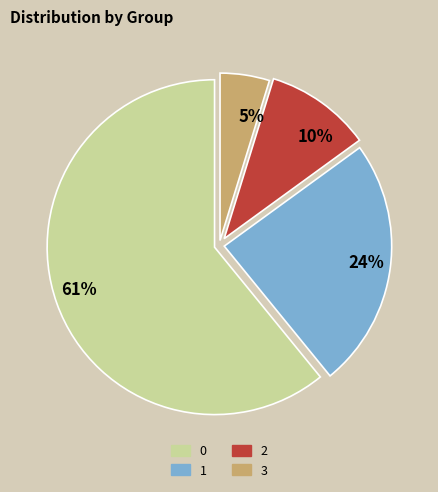

The 10% slice represents 1% of the pie. True or false?

False